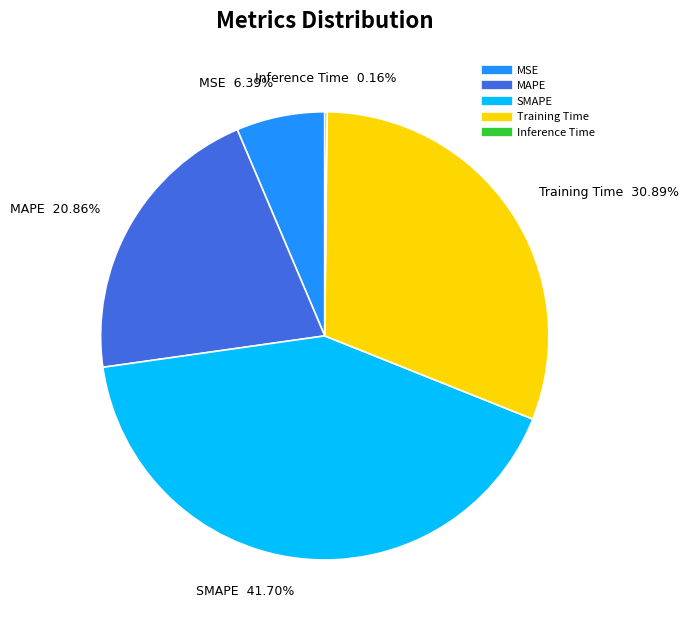

What is the largest slice in the pie chart?

SMAPE